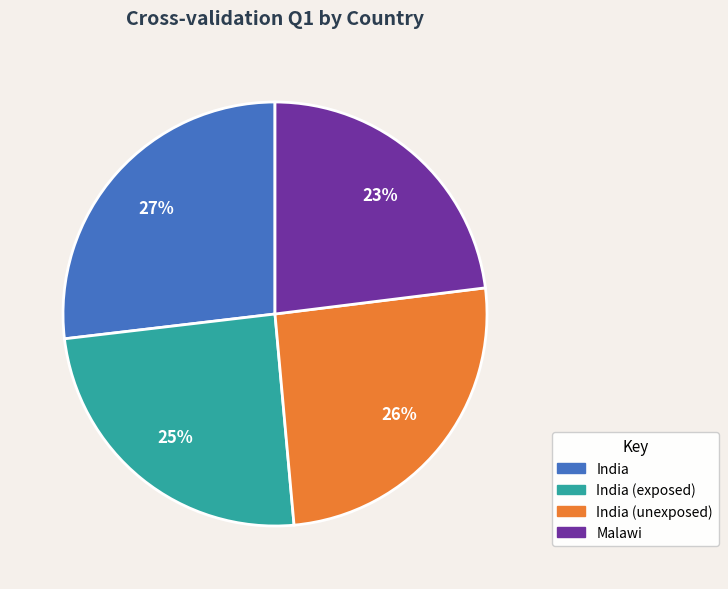

Do India (unexposed) and India (exposed) together represent more than half of the pie?

Yes